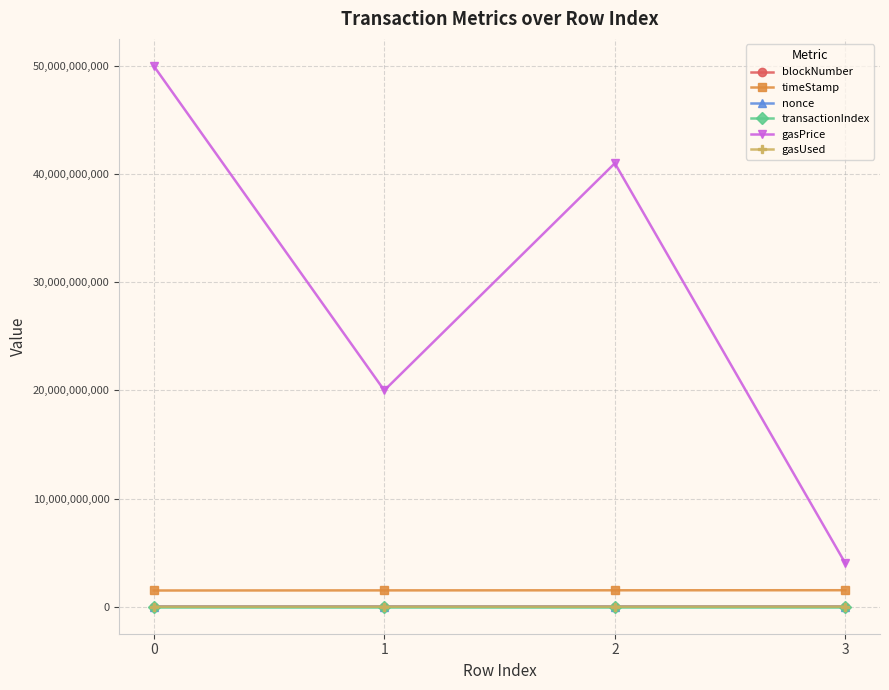

True or false: gasPrice has more than 0 points higher than both neighbors.

True